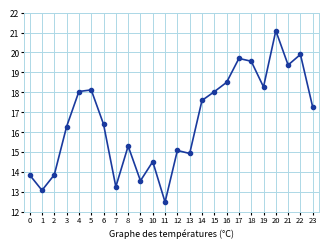

What is the sum of the values at 11 and 19?

30.8